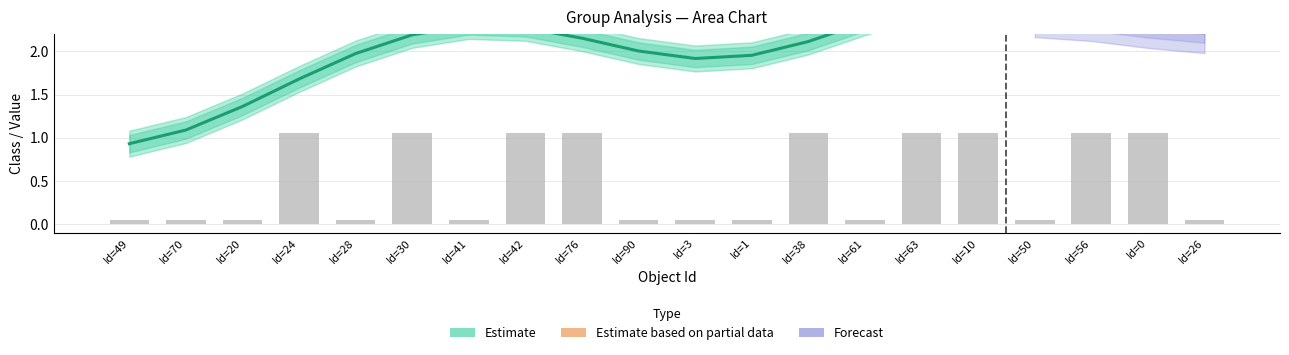

Is it true that the value at Id=56 is 0.3?

False